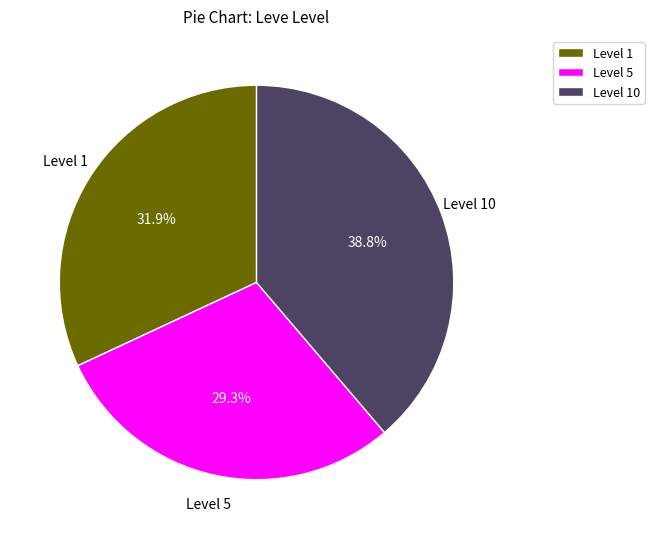

Which slice is the smallest?

Level 5